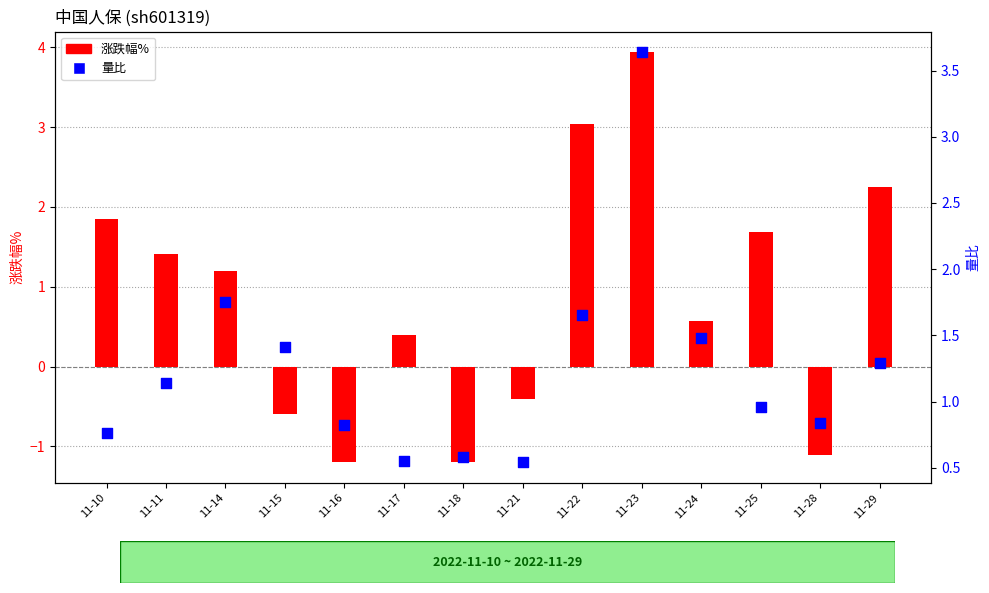

At which category is the sum across all series the highest?

11-23